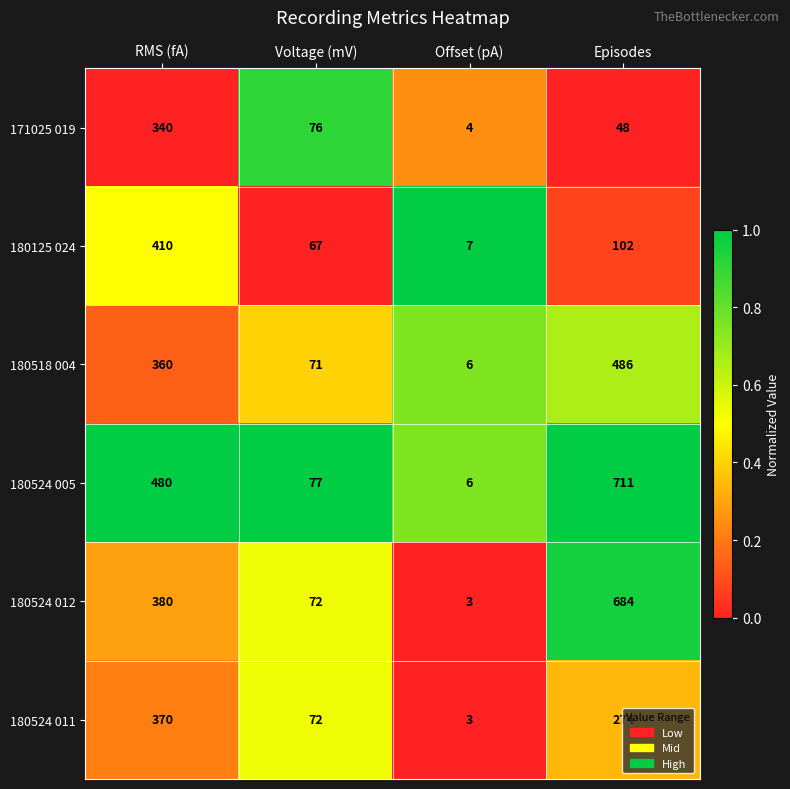

What is the minimum value shown in the chart?

3